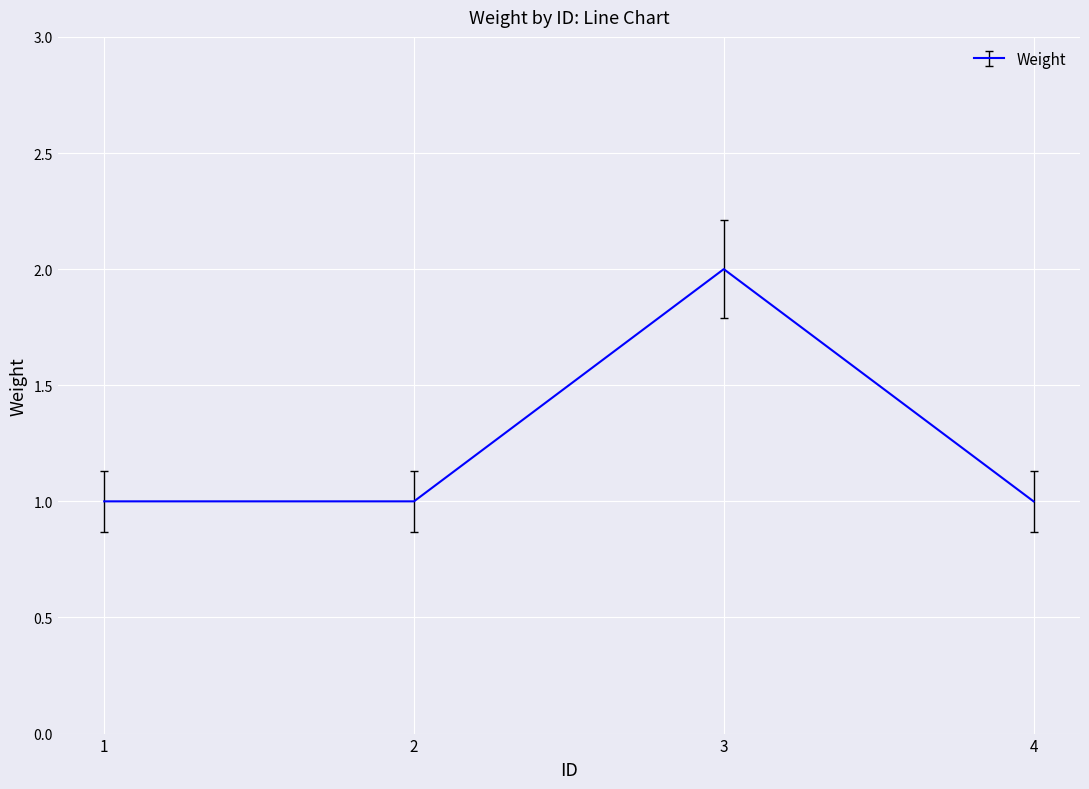

The chart shows a value of 1 at 3. True or false?

False